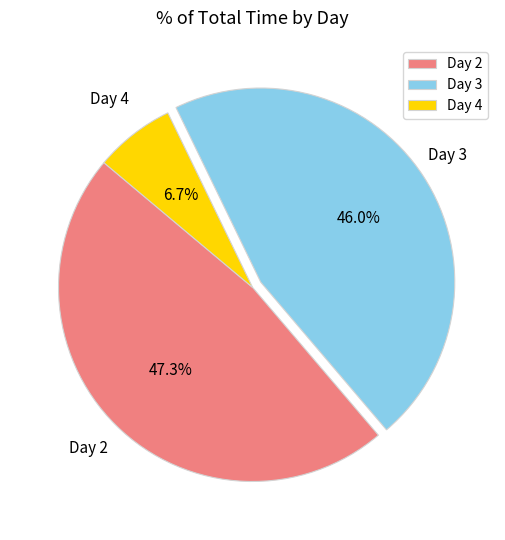

Combined, what portion of the pie is Day 2 and Day 3?

93.3%